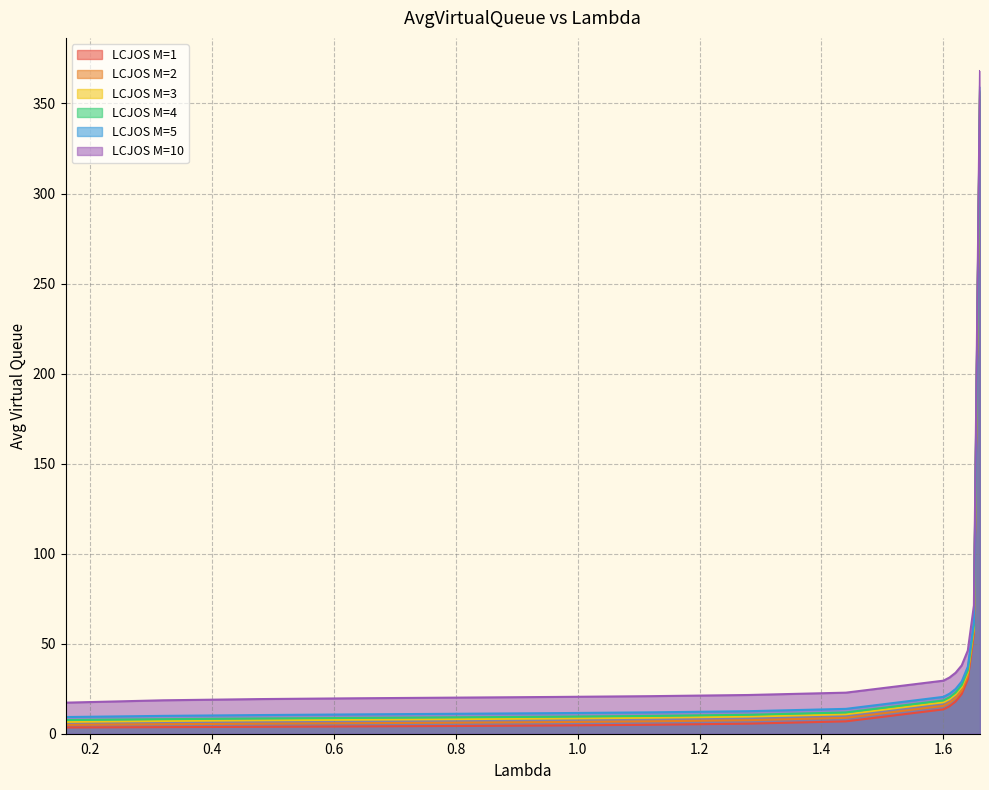

Reading left to right, list all the values displayed in this chart.

LCJOS M=1: 3.5	3.7	3.8	4.1	4.3	4.6	5.0	5.6	6.9	13.5	15.2	17.9	22.0	30.2	55.3	352.2
LCJOS M=2: 4.9	5.3	5.6	5.8	6.1	6.5	6.9	7.5	8.8	15.5	17.2	19.8	24.0	32.2	57.2	354.2
LCJOS M=3: 6.6	7.1	7.5	7.8	8.1	8.4	8.9	9.5	10.8	17.5	19.2	21.9	26.0	34.2	59.2	356.2
LCJOS M=4: 7.6	8.1	8.5	8.8	9.1	9.4	9.9	10.5	11.8	18.5	20.2	22.9	27.0	35.2	60.2	357.2
LCJOS M=5: 9.3	9.9	10.4	10.7	11.1	11.4	11.9	12.5	13.8	20.5	22.2	24.9	29.0	37.2	62.2	359.2
LCJOS M=10: 17.2	18.6	19.2	19.7	20.0	20.4	20.9	21.5	22.8	29.5	31.2	33.9	37.9	46.2	71.2	368.0